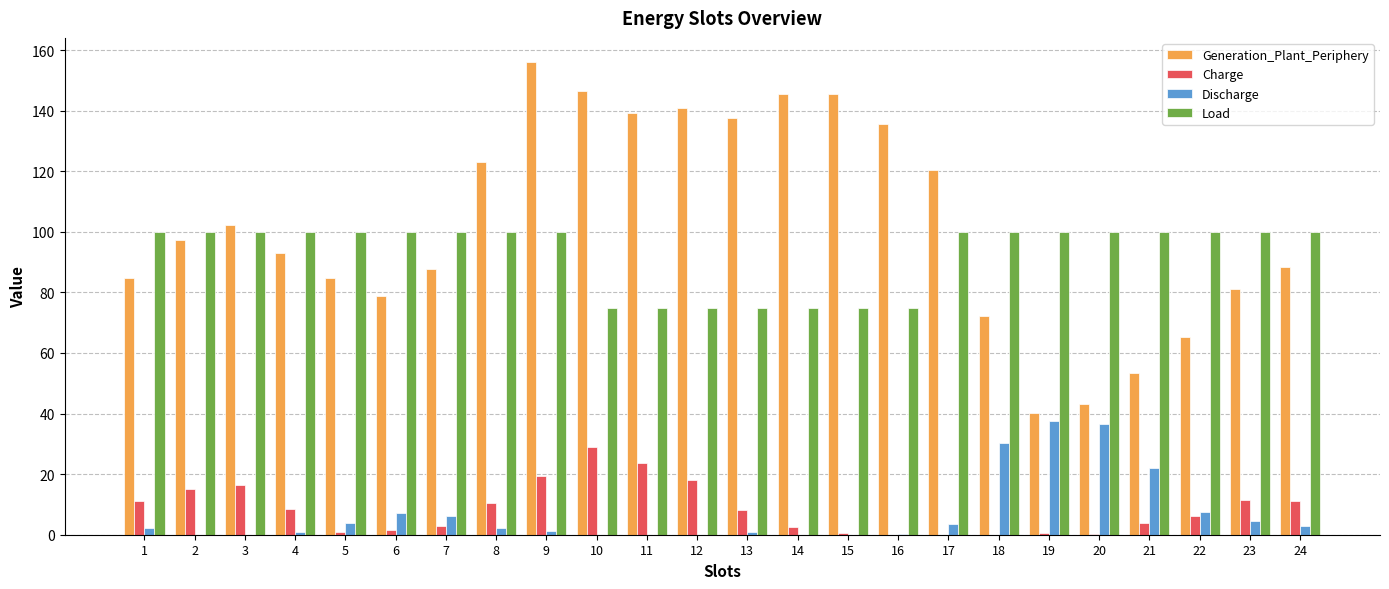

What value does the Load series have at 13?

75.0